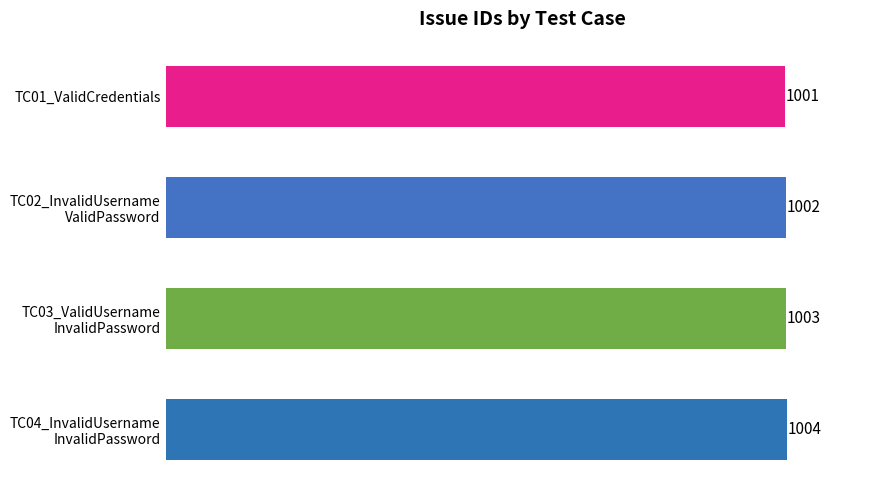

Are the bars grouped side by side (vs. stacked)?

No